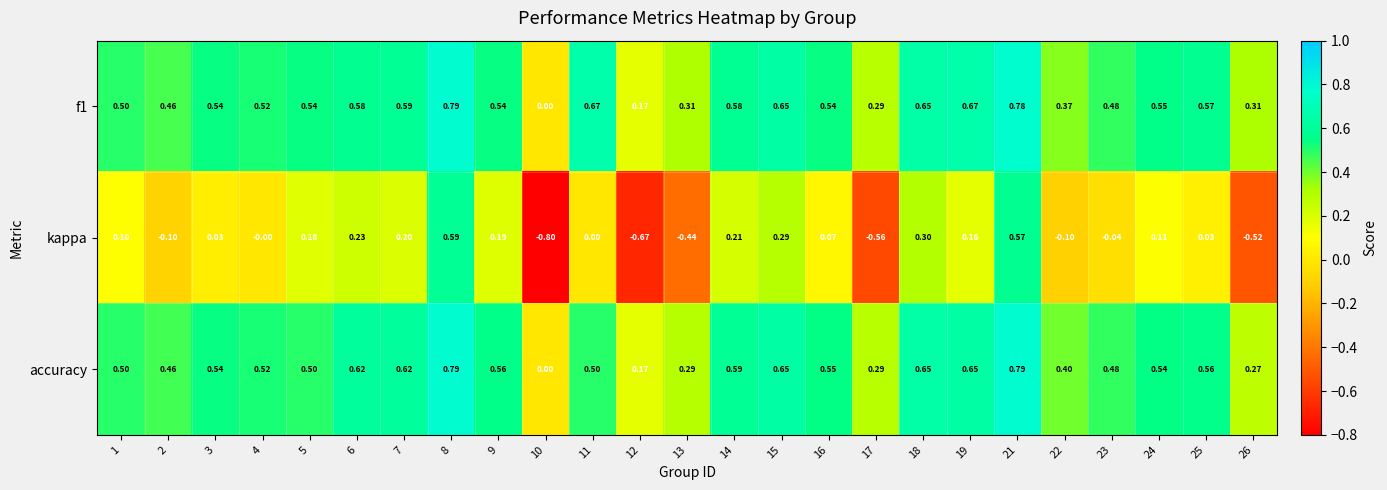

Is the value of kappa at 22 greater than the value of f1 at 23?

No